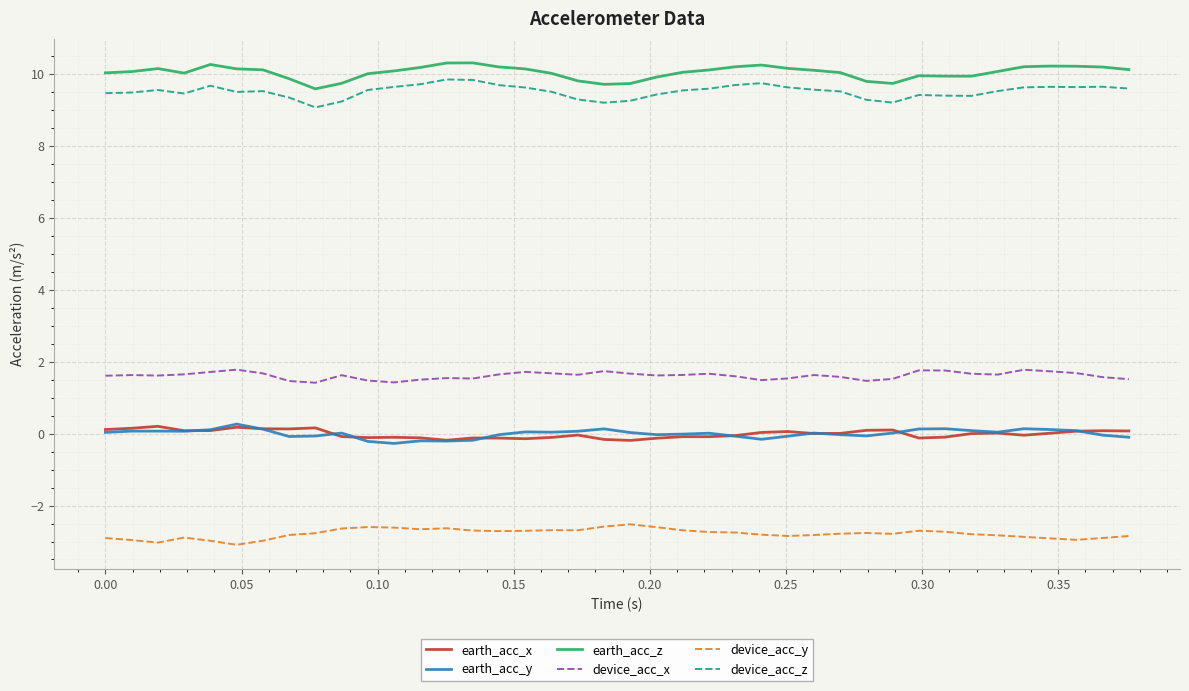

What is the highest value of the earth_acc_z series?

10.3